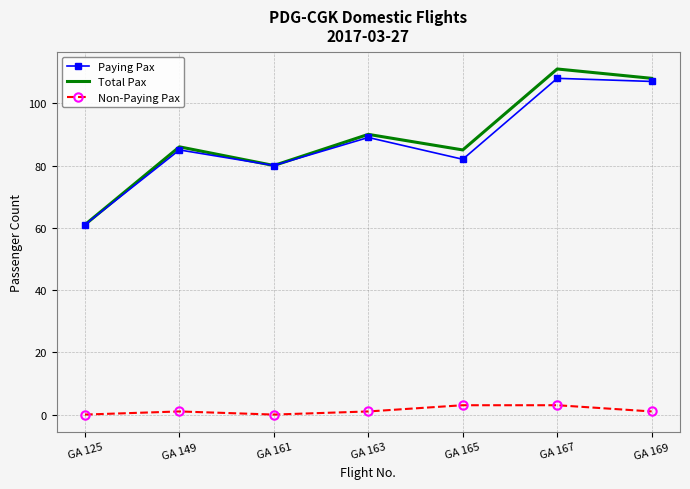

How many categories are shown in the chart?

7